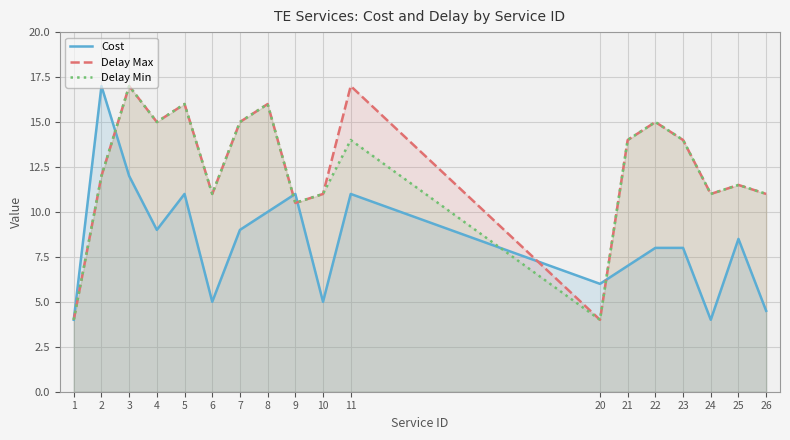

The value of Delay Max at 1 is 4.0. True or false?

True